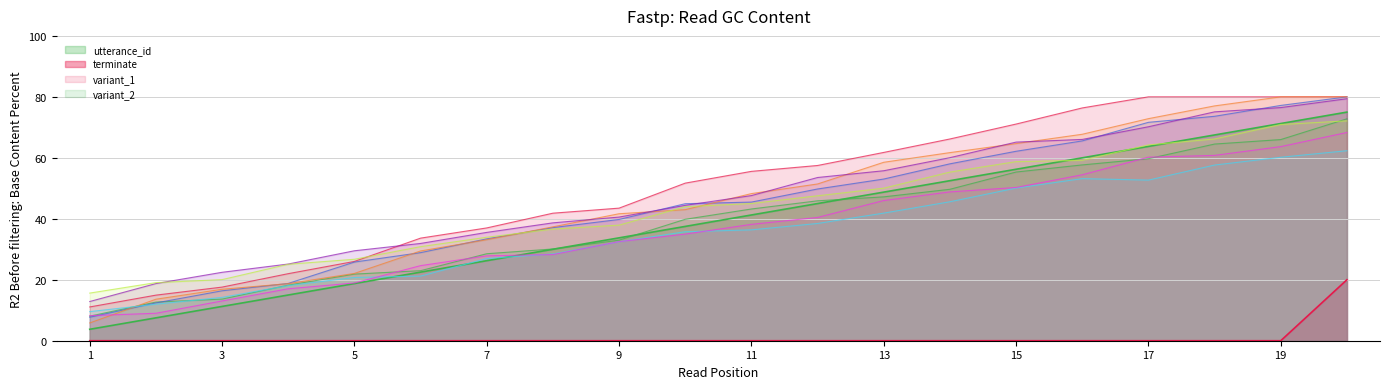

What is the maximum value for utterance_id?

75.0